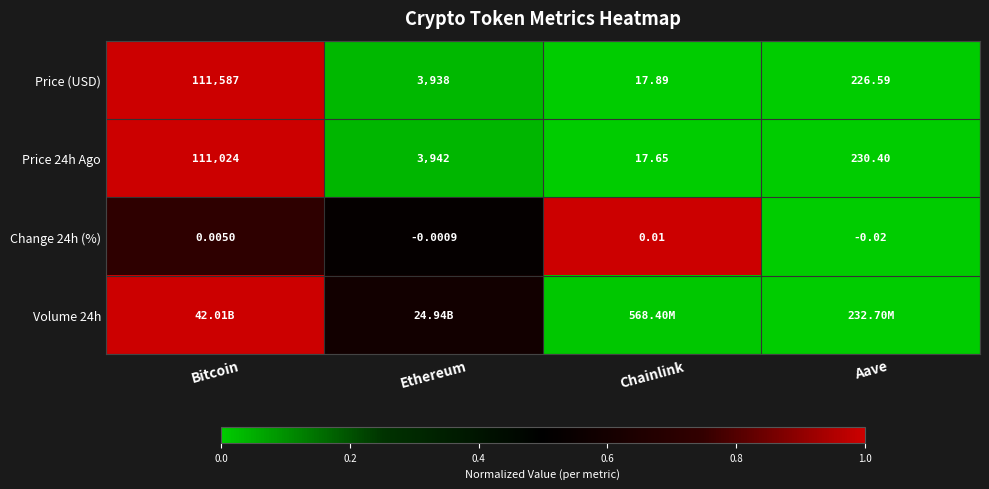

Is it true that Price 24h Ago equals 0.0 at Ethereum?

False